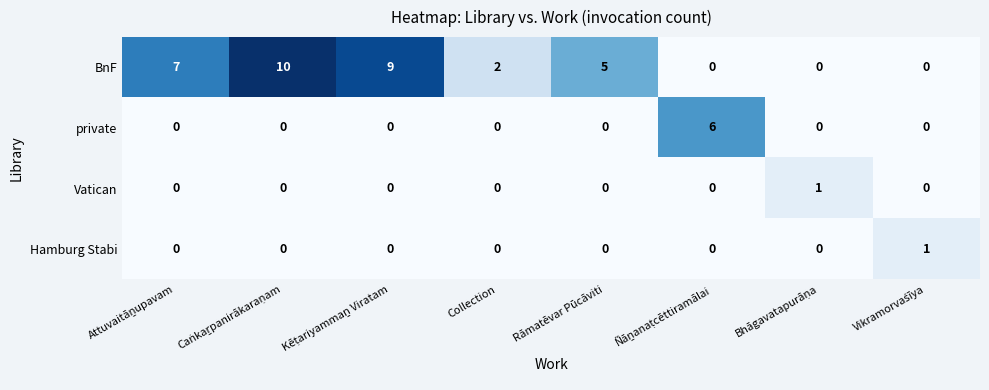

How many distinct data groups are displayed?

4